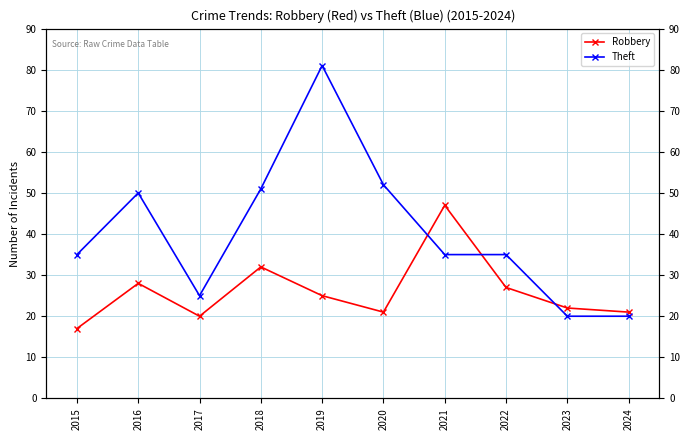

The Theft series shows 20 at 2023. True or false?

True